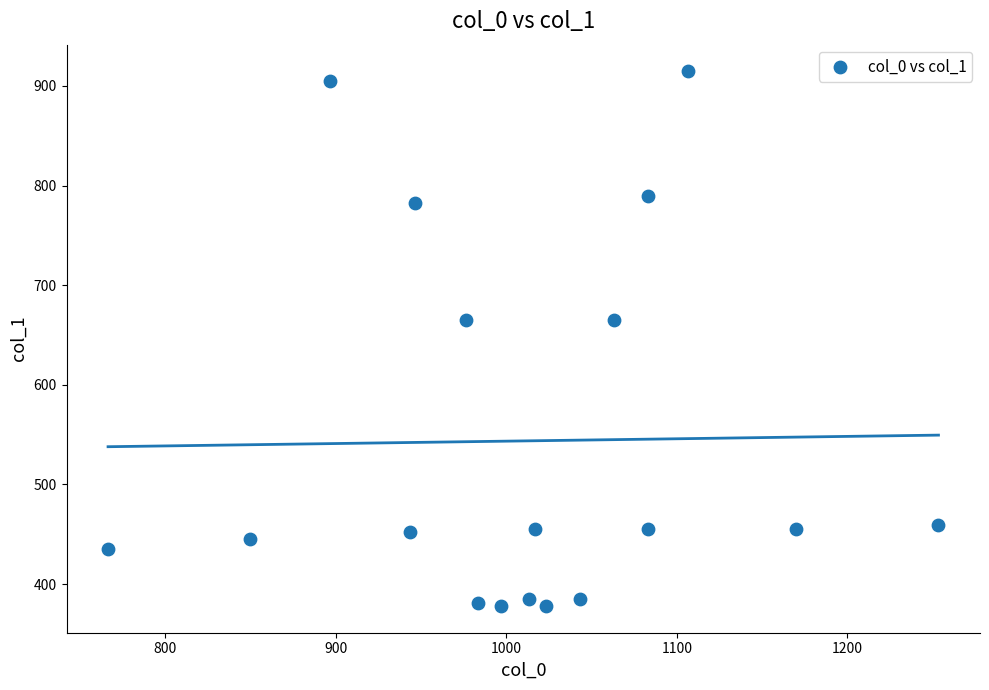

What is the range of X values (max minus min)?

486.7